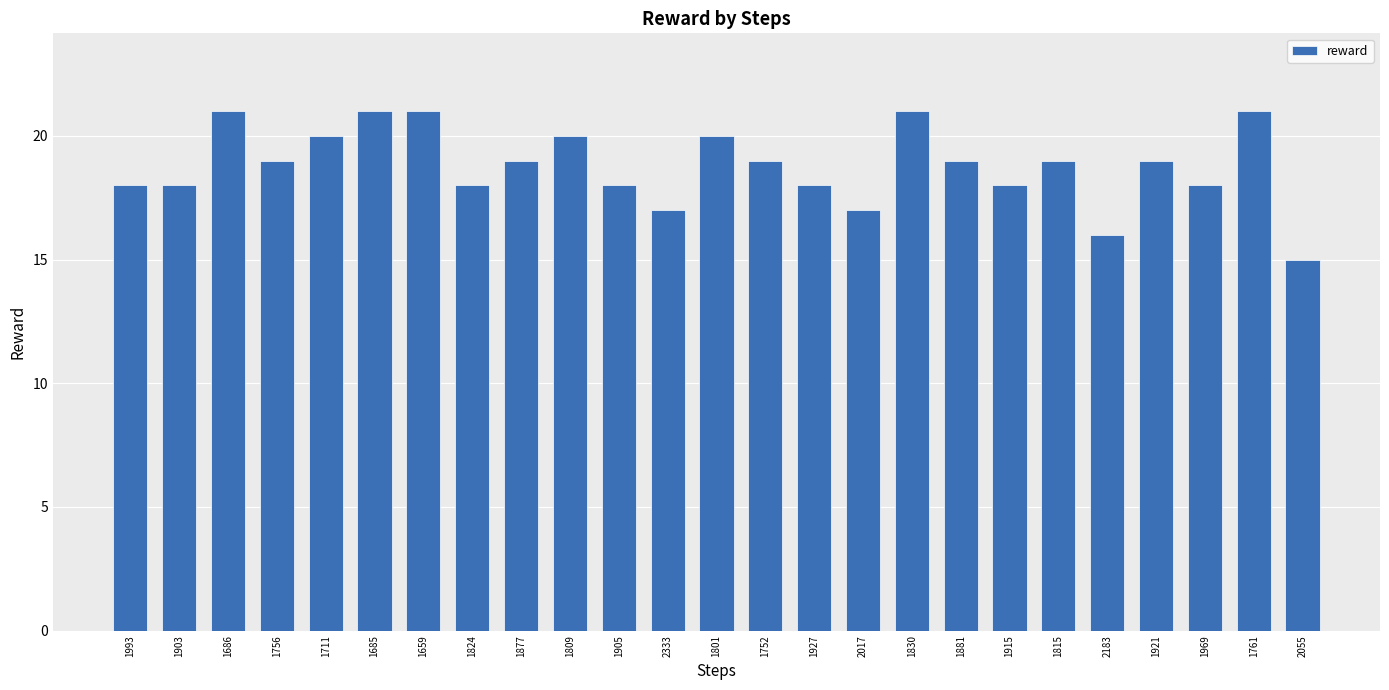

What is the average value?

19